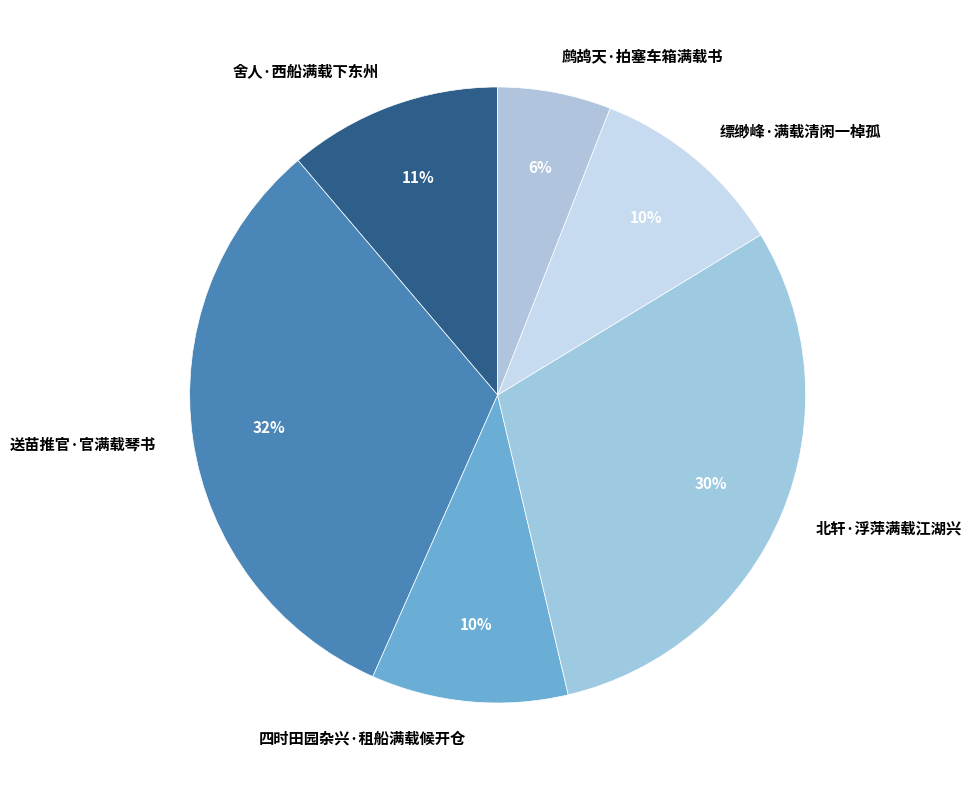

Count the number of slices in the pie.

6